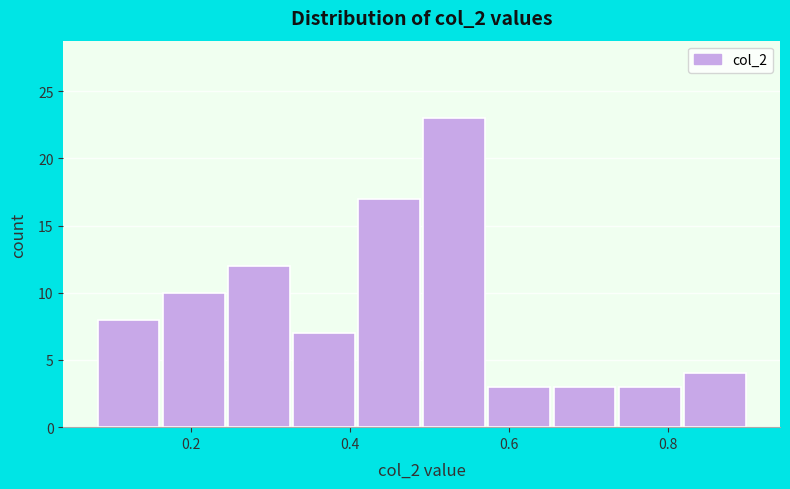

Which range on the x-axis has the tallest bar?

0.490 to 0.572